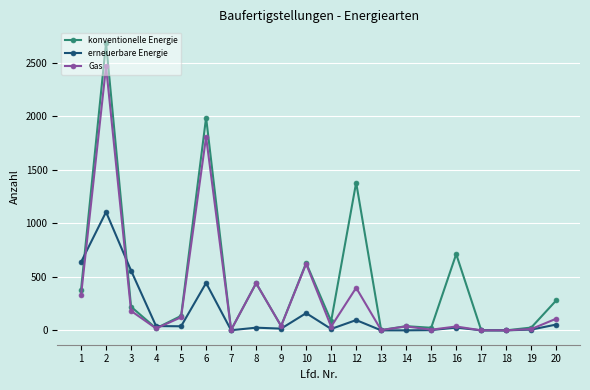

Is the value of erneuerbare Energie at 2 greater than the value of konventionelle Energie at 17?

Yes